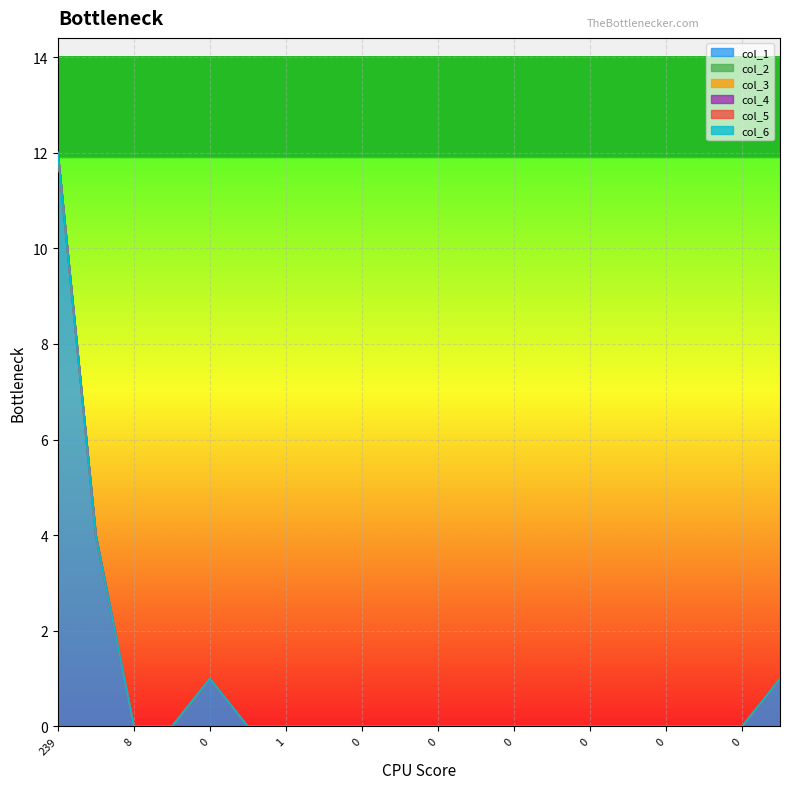

True or false: col_5 and col_3 cross at least once.

False